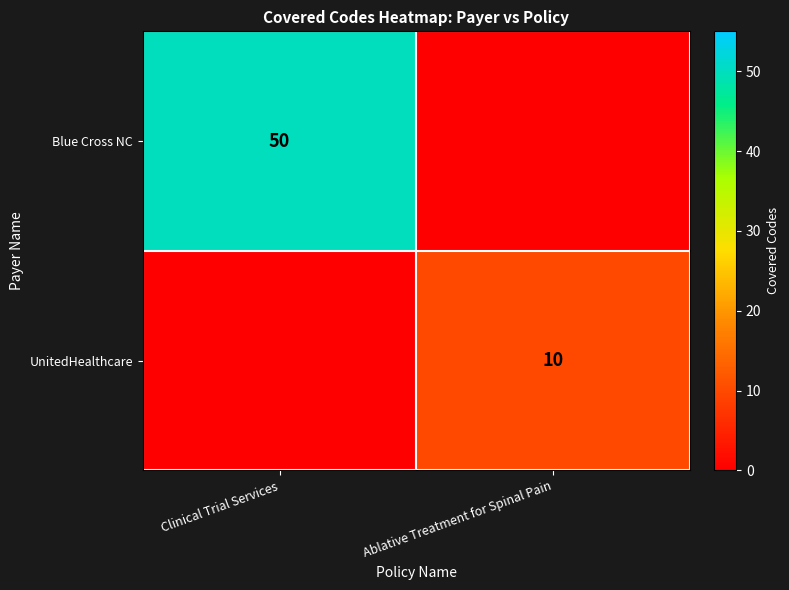

The value of Blue Cross NC at Clinical Trial Services is 50. True or false?

True